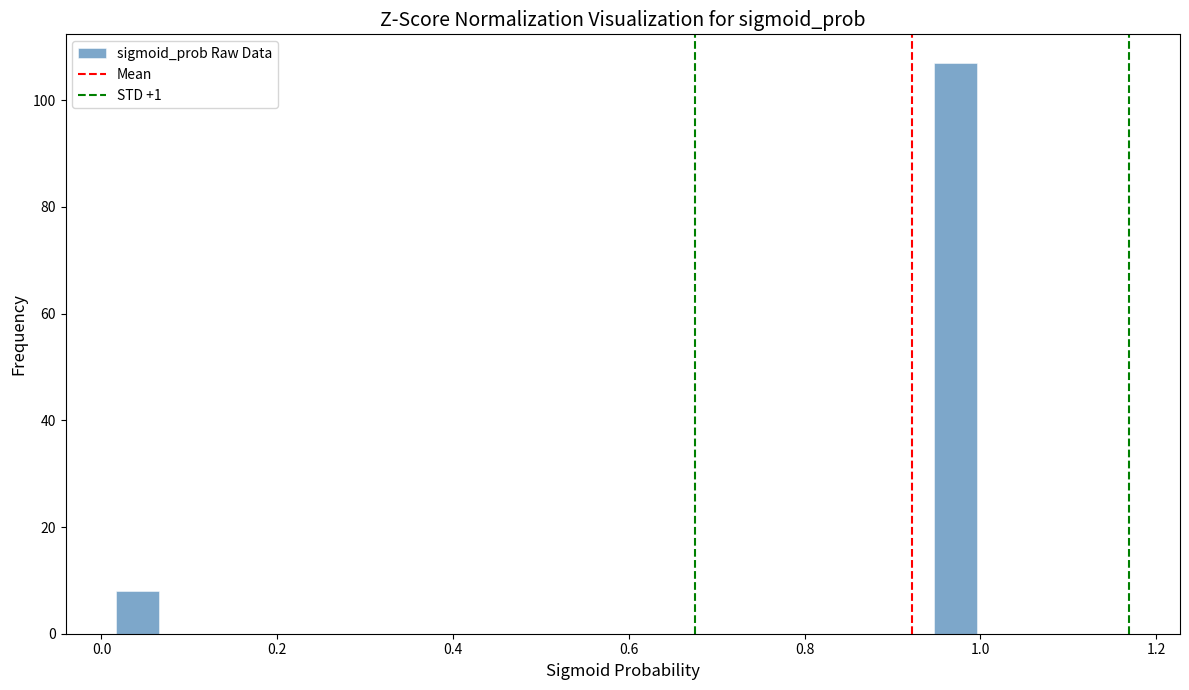

Read against the x-axis, roughly where is the centre of the tallest bar?

0.98